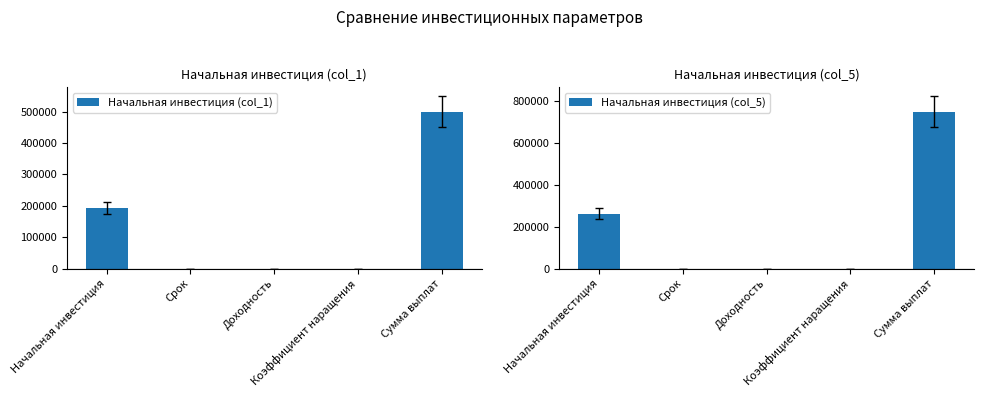

Where is Начальная инвестиция (col_5) nearest to the value 375000?

Начальная инвестиция